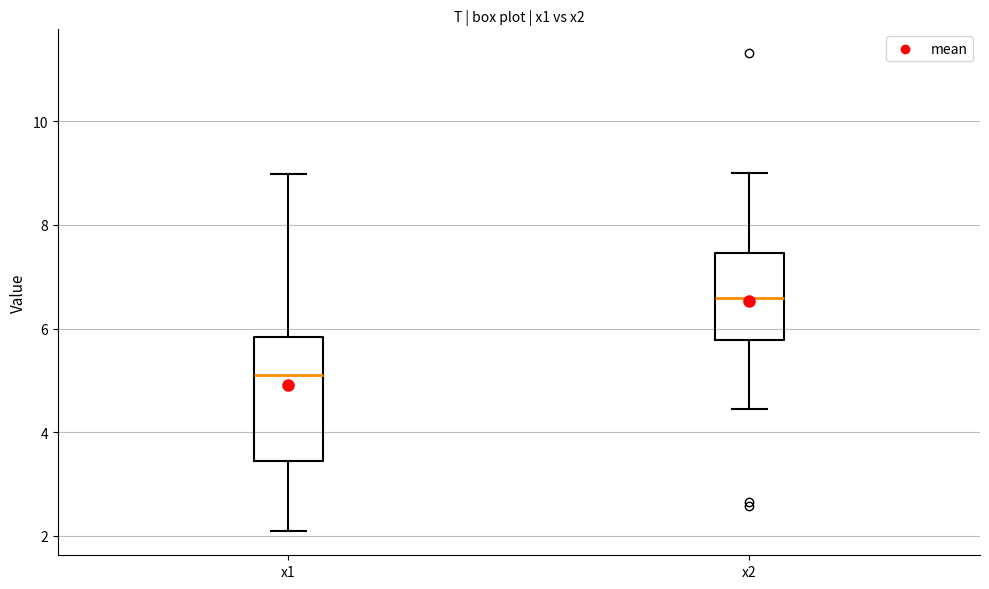

Where is the upper edge of the box for x2 on the y-axis? The values are not printed on the chart, so give them approximately, as read against the axis.

7.4